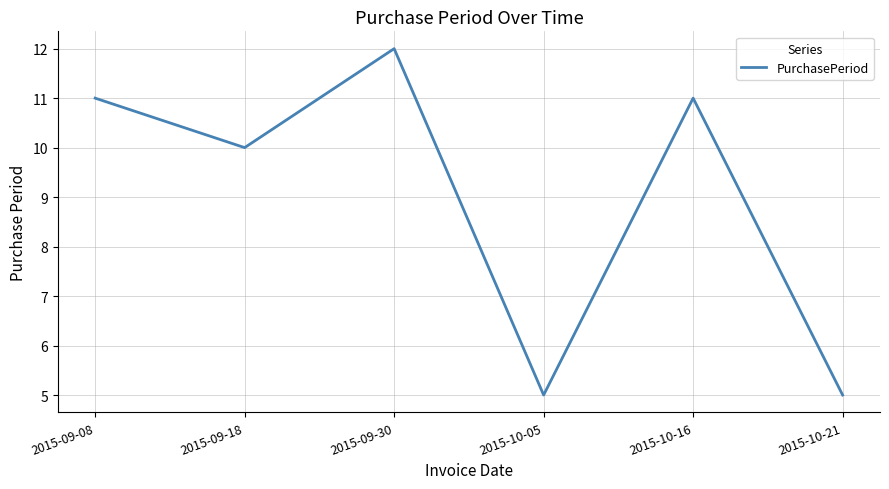

What is the difference between the maximum and minimum values?

7